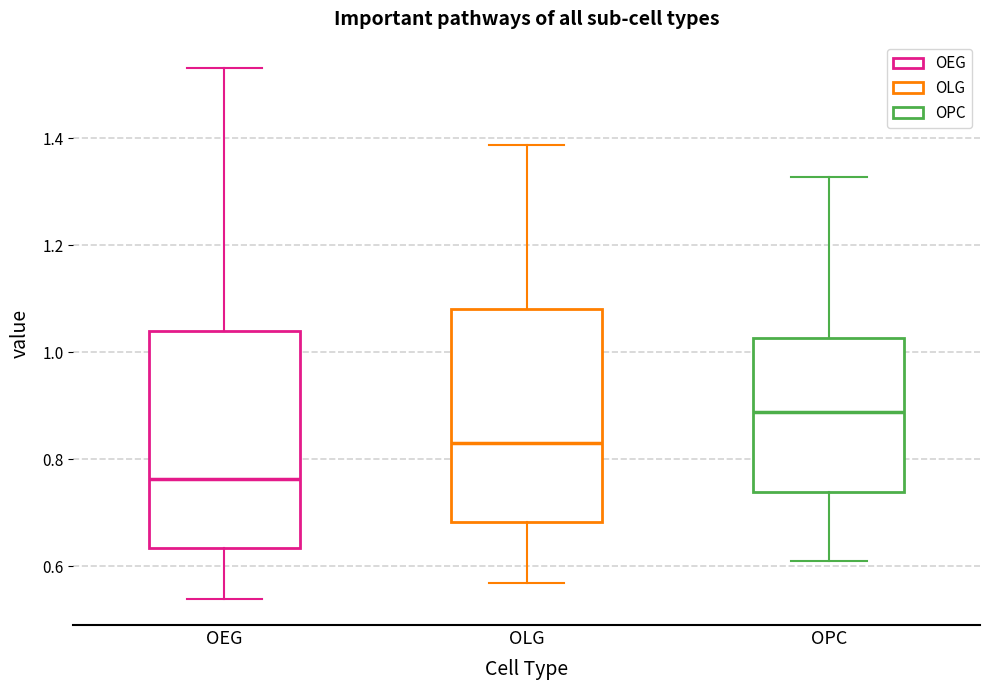

Which box has the highest median line?

OPC